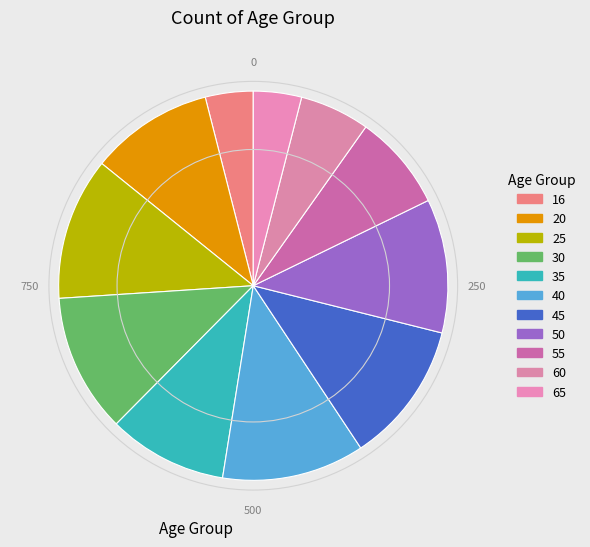

Is there any slice that represents more than half of the pie?

No